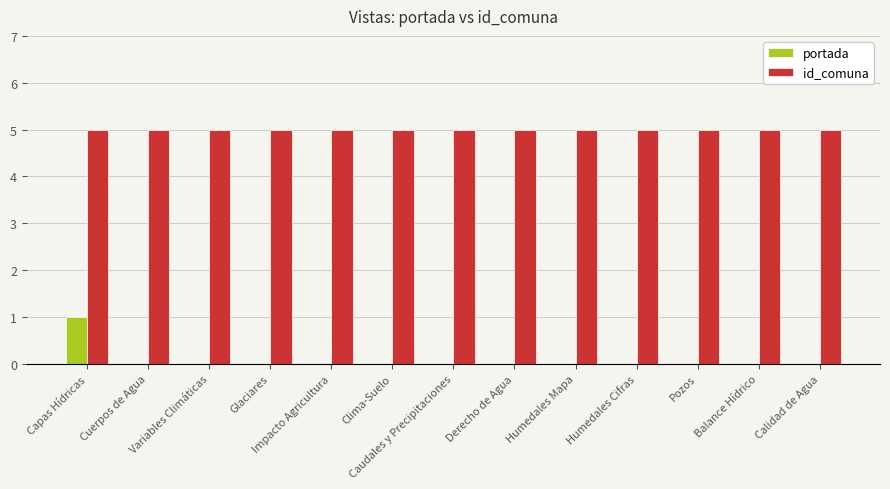

What is the maximum value shown in the chart?

5